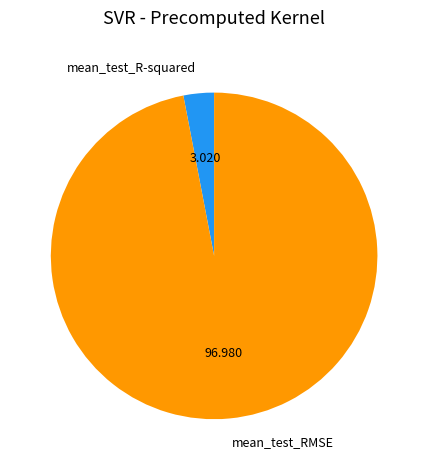

Is there any slice that represents more than half of the pie?

Yes